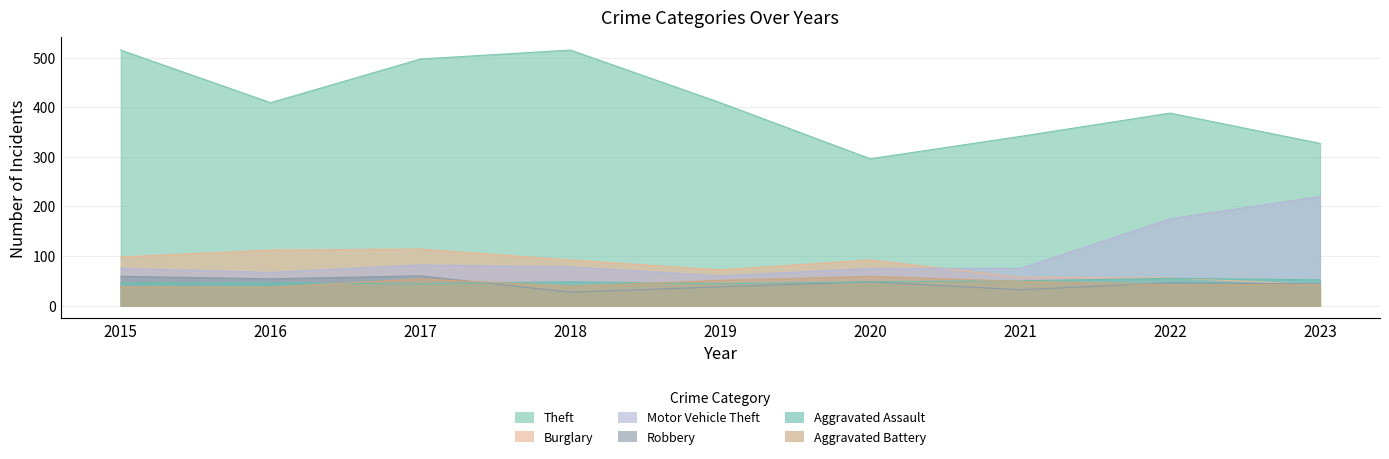

Reading left to right, transcribe all the data shown in this chart.

Theft: 515	409	497	515	409	296	341	388	327
Burglary: 98	112	114	92	72	92	57	56	42
Motor Vehicle Theft: 75	67	82	78	60	75	75	175	220
Robbery: 59	54	60	27	38	48	32	46	44
Aggravated Assault: 46	46	44	48	44	48	50	55	52
Aggravated Battery: 38	37	54	39	51	59	49	42	42